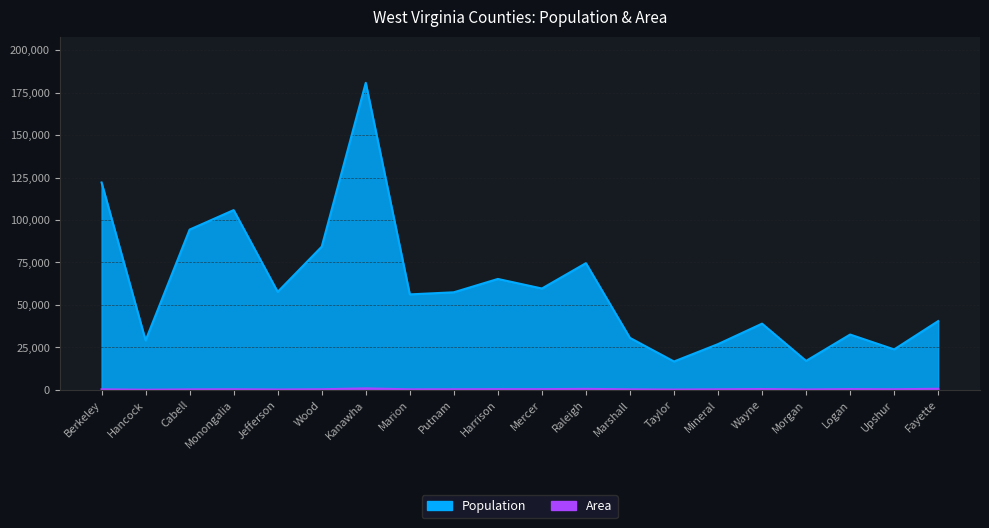

True or false: Area and Population cross at least once.

False